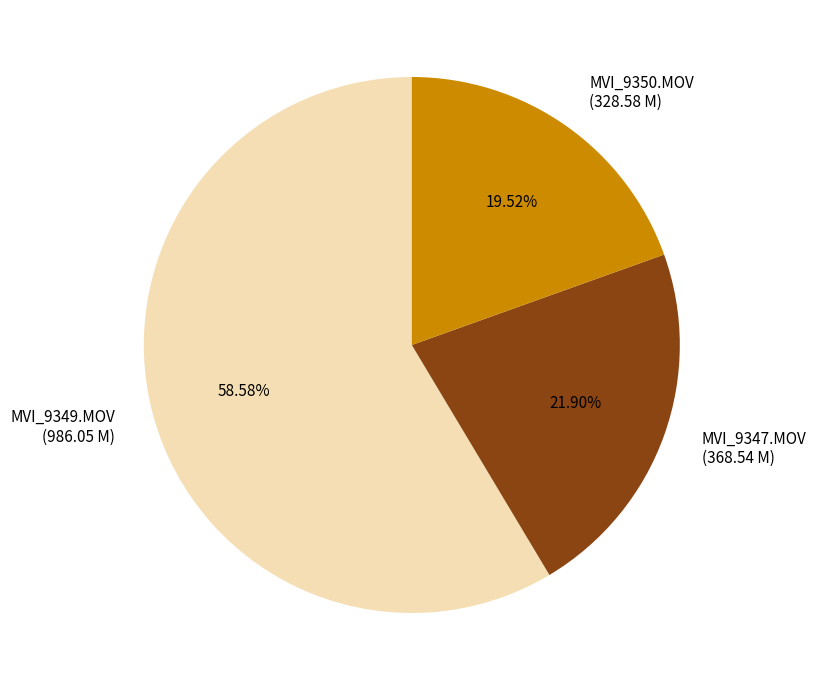

Count the number of slices in the pie.

3